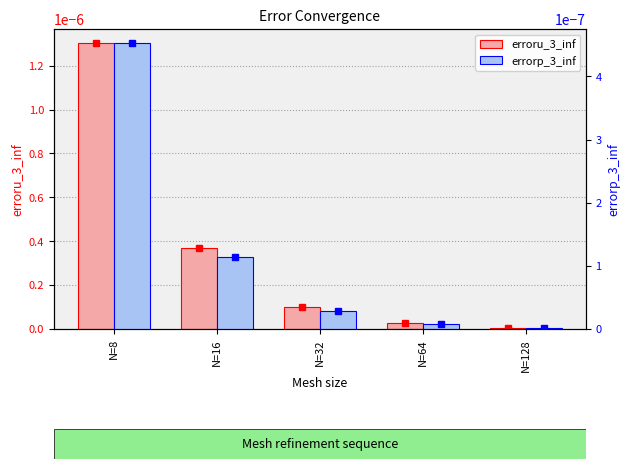

Which category has the lowest value across all series?

N=128